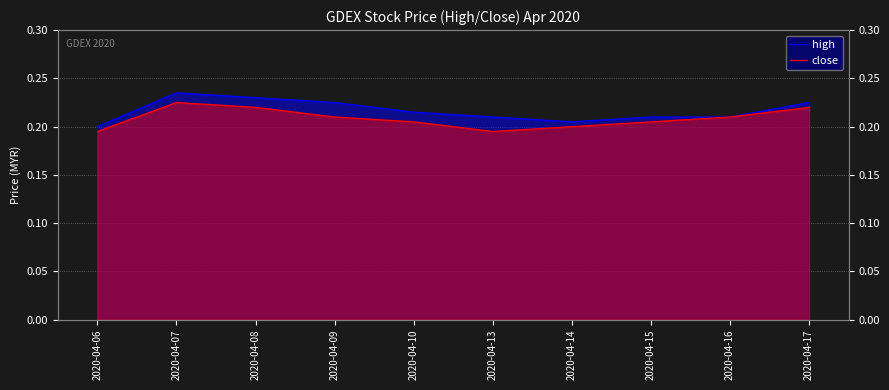

True or false: close has more than 1 points higher than both neighbors.

False